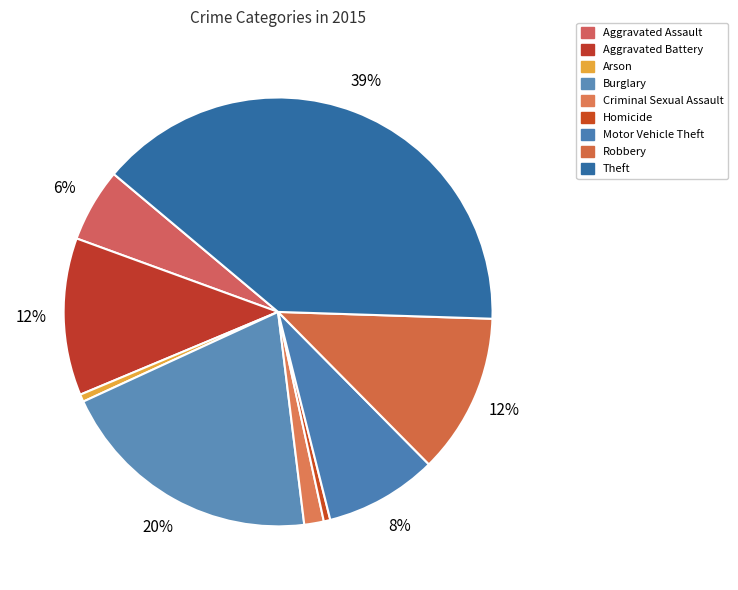

Is there any slice that represents more than half of the pie?

No